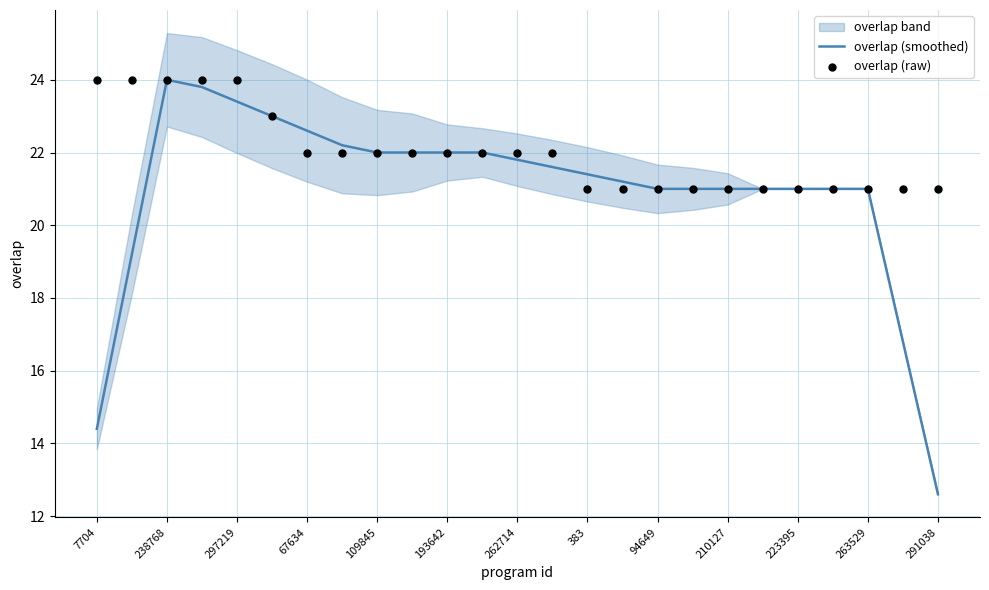

Is it true that overlap (smoothed) equals 23.4 at 297219?

True